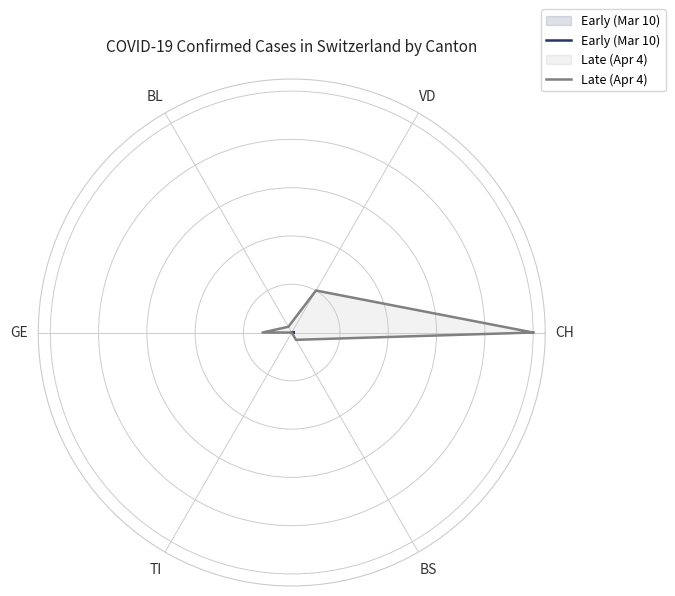

What is the greatest value displayed?

1.0